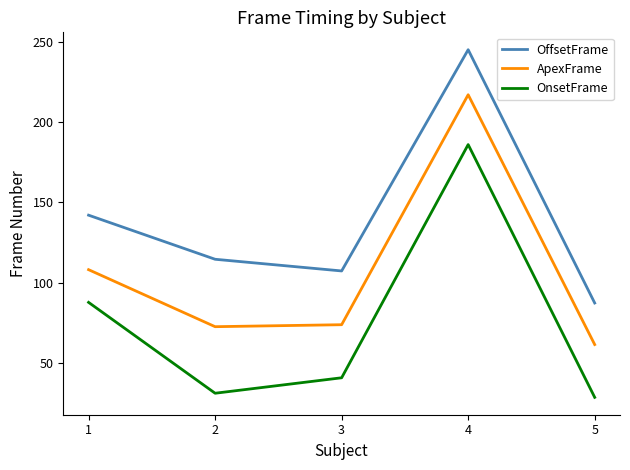

At which category is the sum across all series the highest?

4